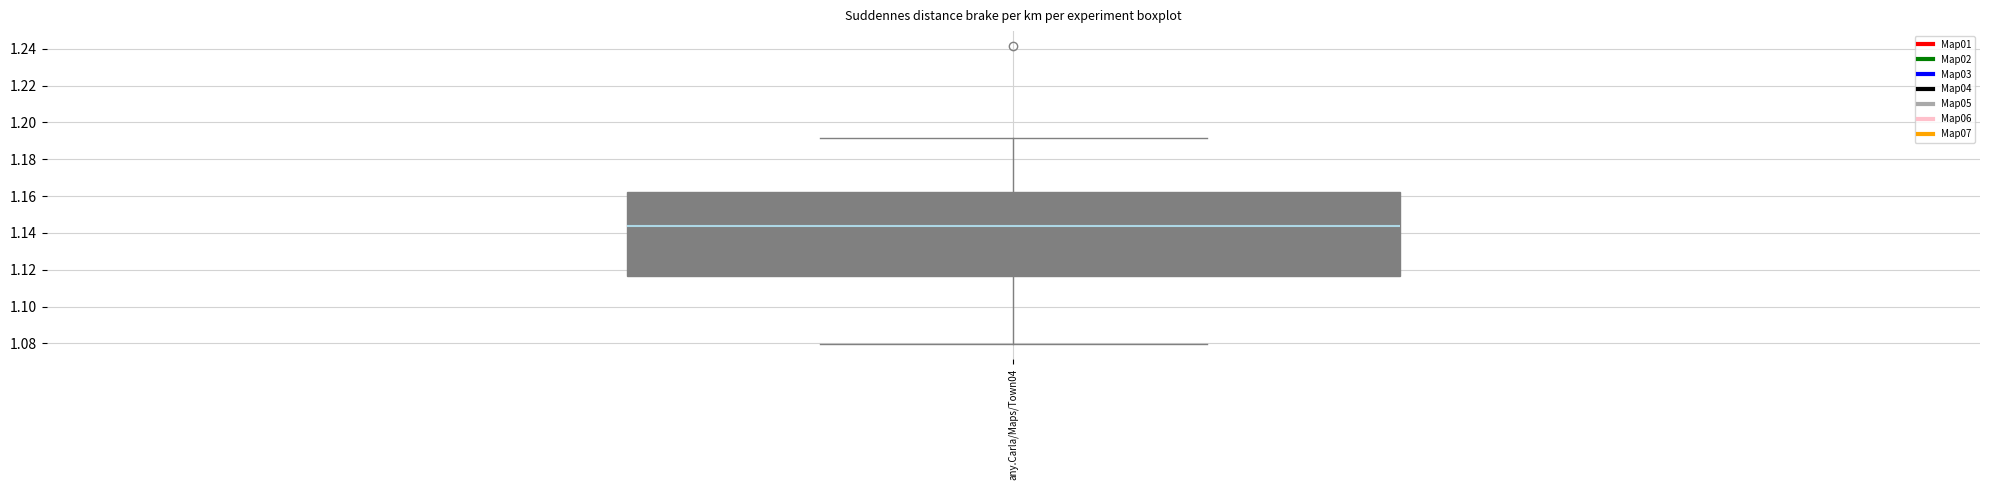

Read this box plot against the y-axis: the position of the median line, the range covered by the box, and the ends of both whiskers. The values are not printed on the chart, so give them approximately, as read against the axis.

median 1.144, box 1.116 to 1.162, whiskers 1.080 to 1.192